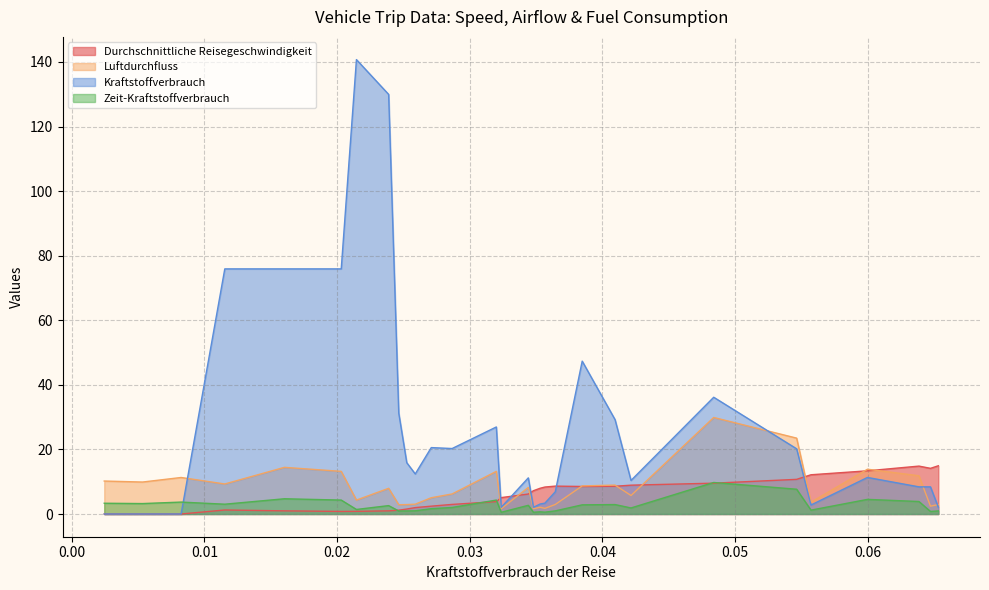

How many categories are shown in the chart?

30